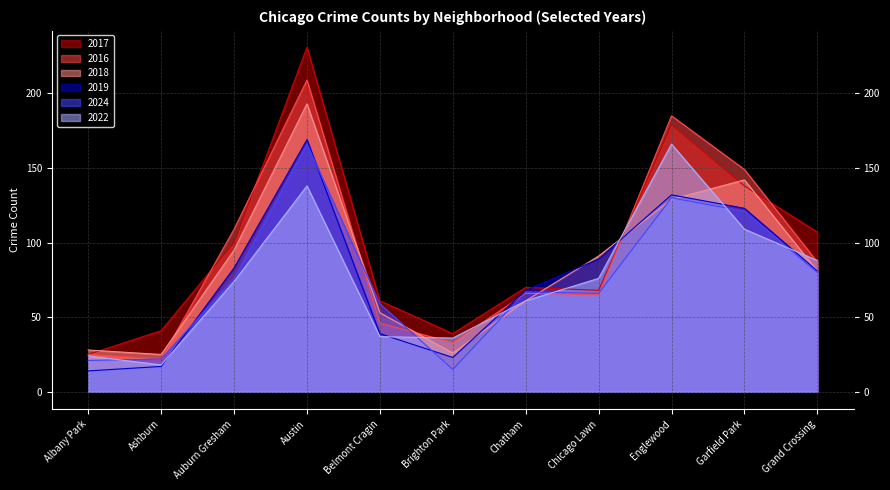

What is the difference between the highest and lowest values at Belmont Cragin?

24